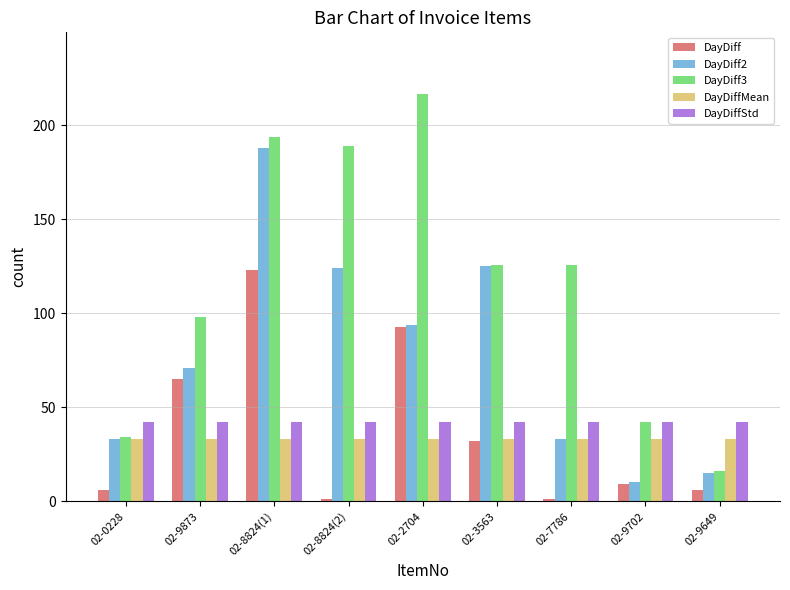

Is the value of DayDiff at 02-9873 greater than the value of DayDiffStd at 02-8824(2)?

Yes